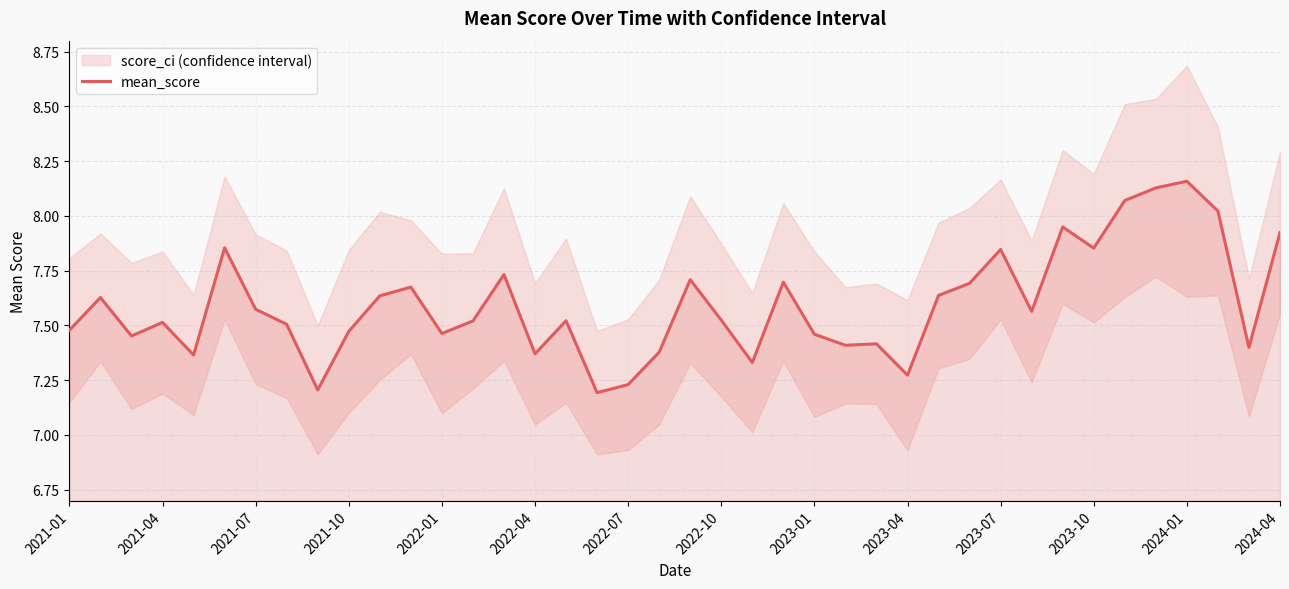

What is the value of the 25th point from the left?

7.5